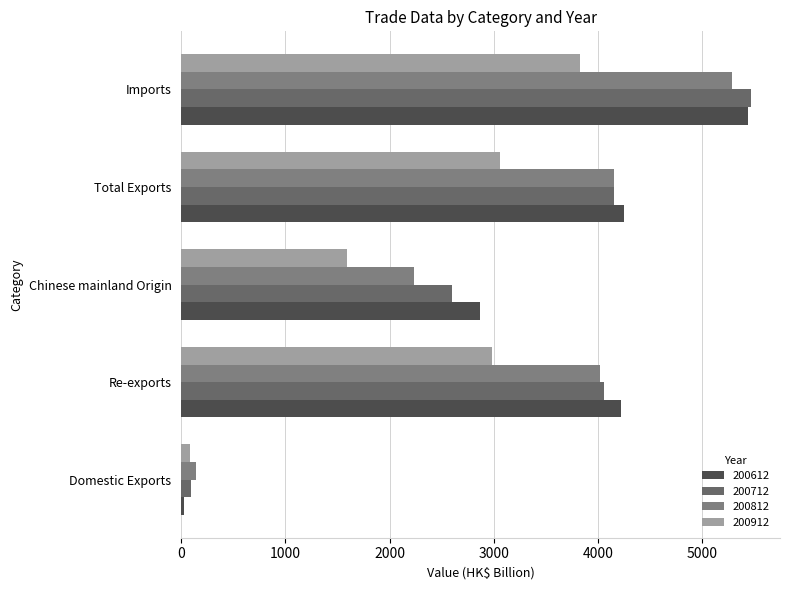

What is the difference between the maximum and minimum values in the 200712 series?

5381.6